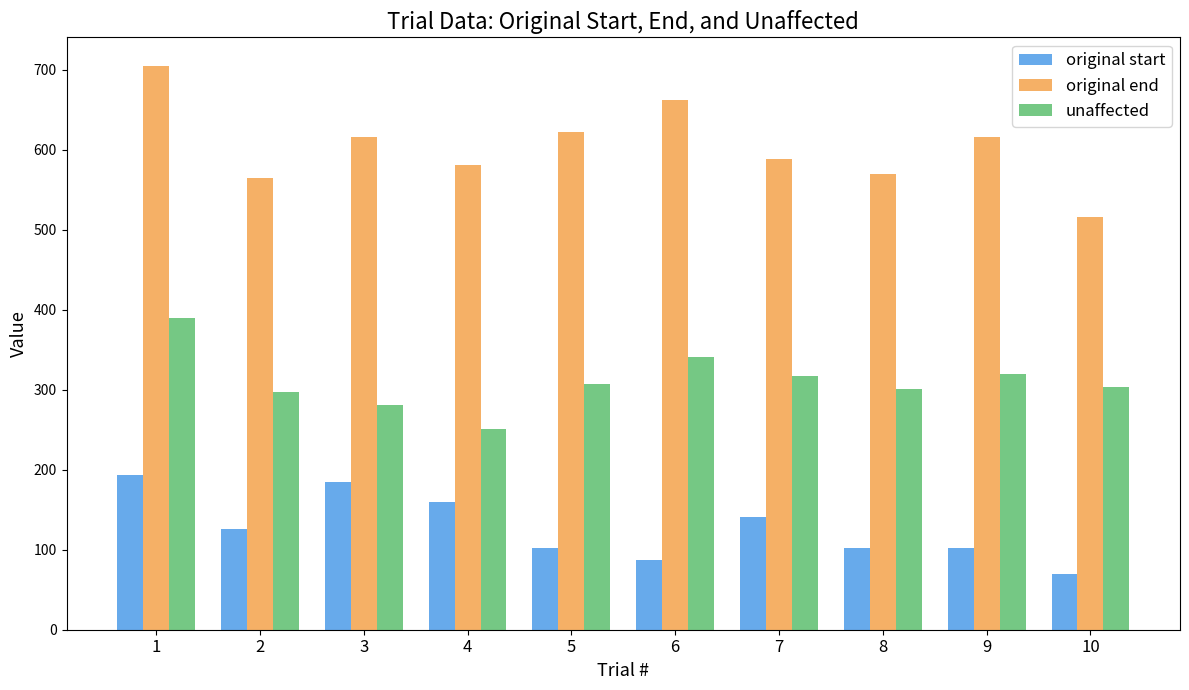

At which category does the chart reach its minimum across all series?

10